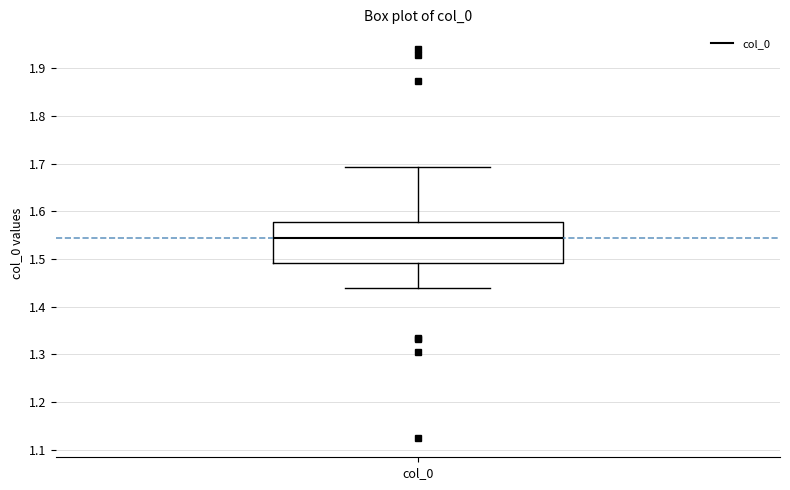

Read this box plot against the y-axis: the position of the median line, the range covered by the box, and the ends of both whiskers. The values are not printed on the chart, so give them approximately, as read against the axis.

median 1.54, box 1.49 to 1.58, whiskers 1.44 to 1.69